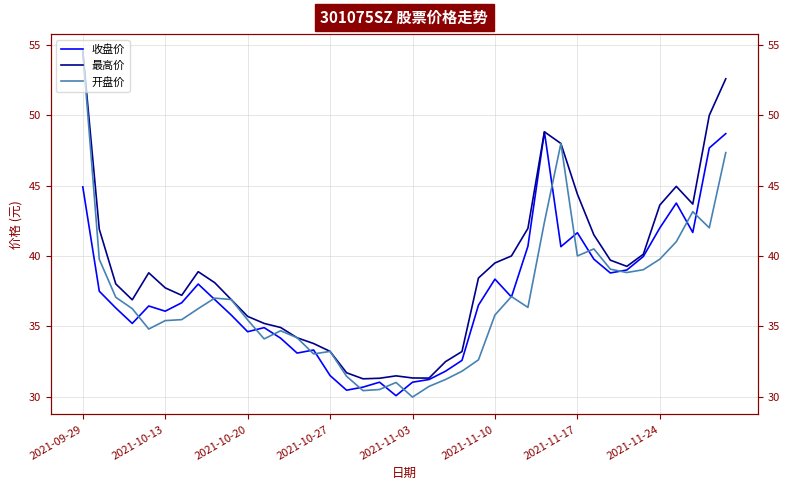

What is the minimum value for 收盘价?

30.1